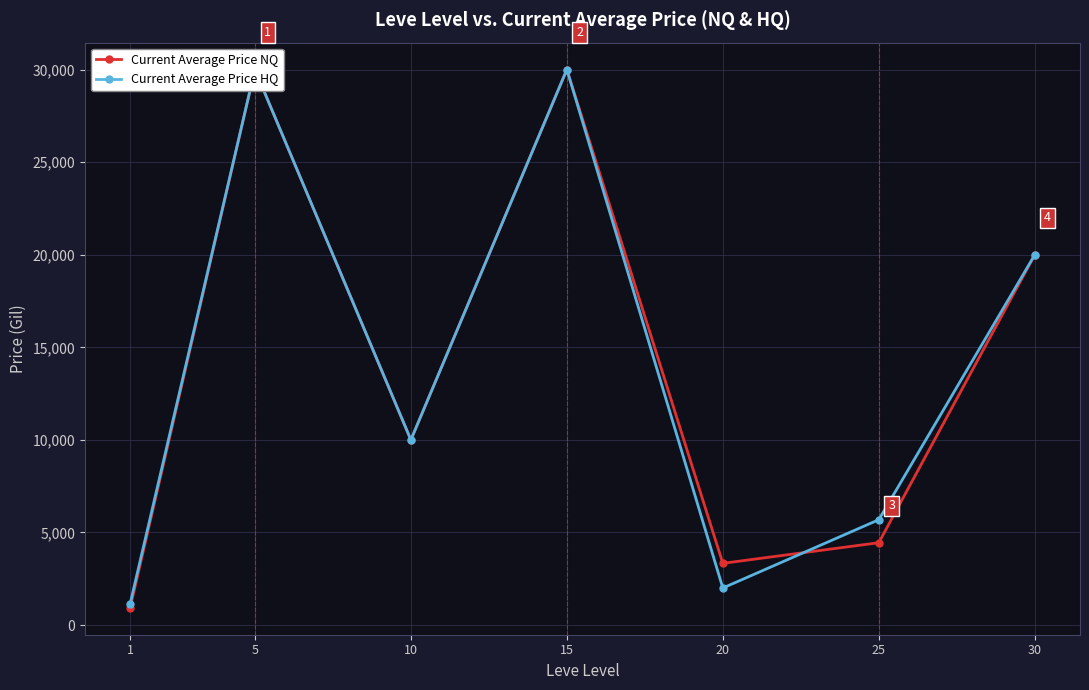

How many lines are shown in the chart?

2